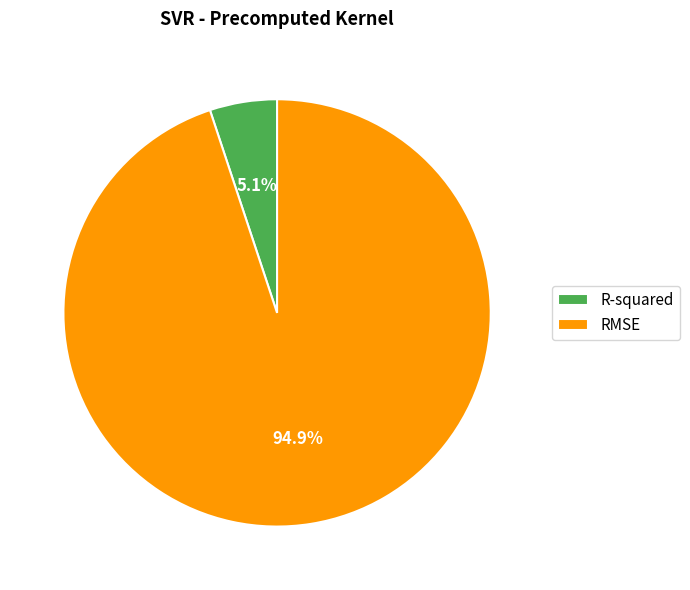

Which category accounts for the majority?

RMSE